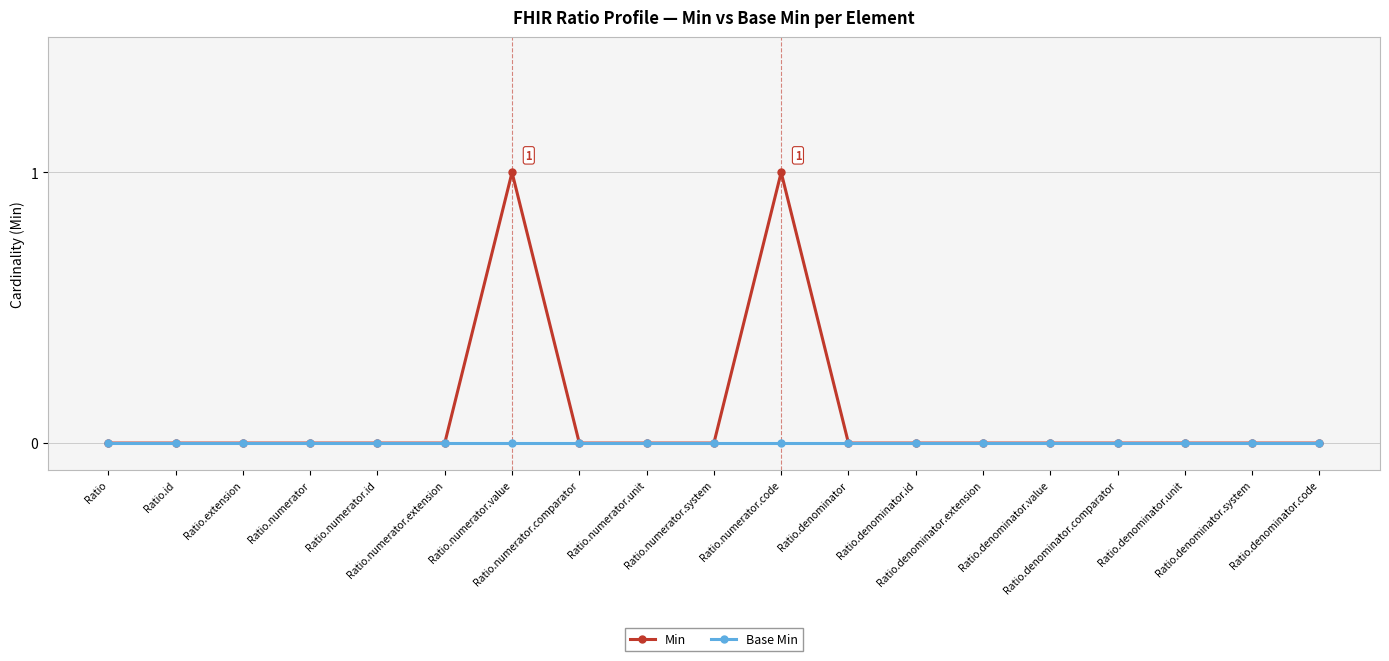

What are all the series names shown in the legend?

Min, Base Min